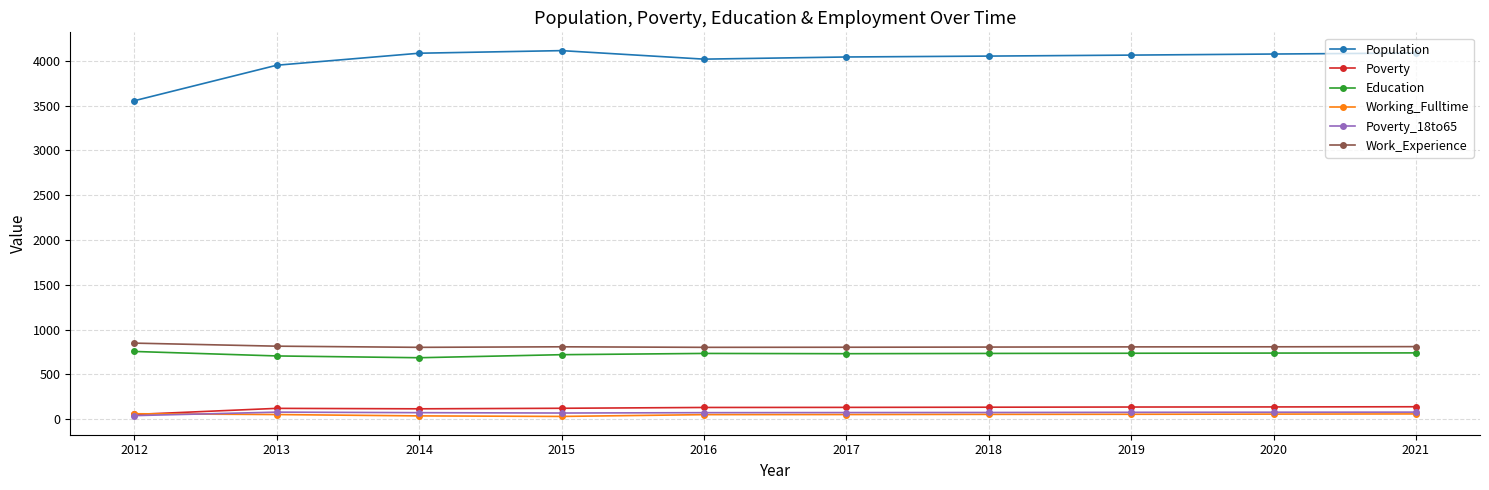

Which series has the largest total across all categories?

Population